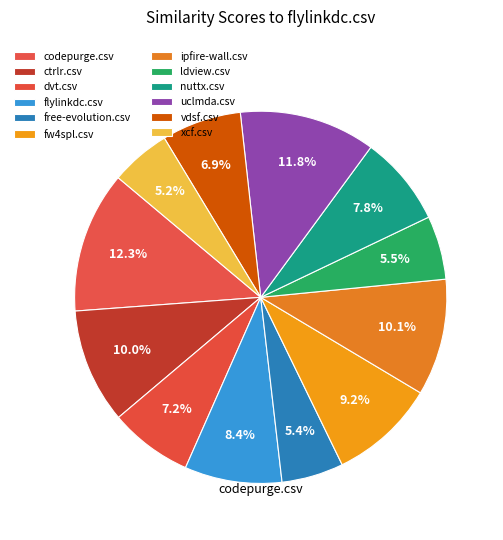

The free-evolution.csv slice represents 1% of the pie. True or false?

False